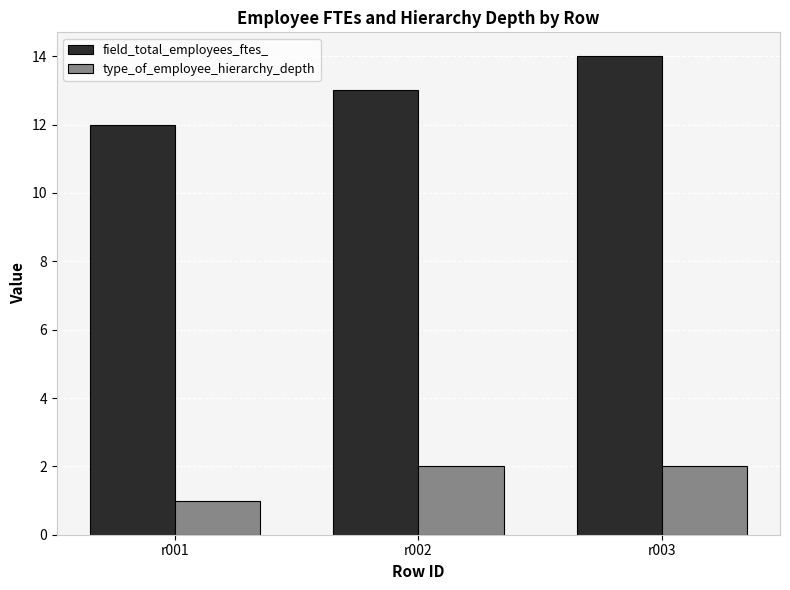

Which category has the highest value in the field_total_employees_ftes_ series?

r003